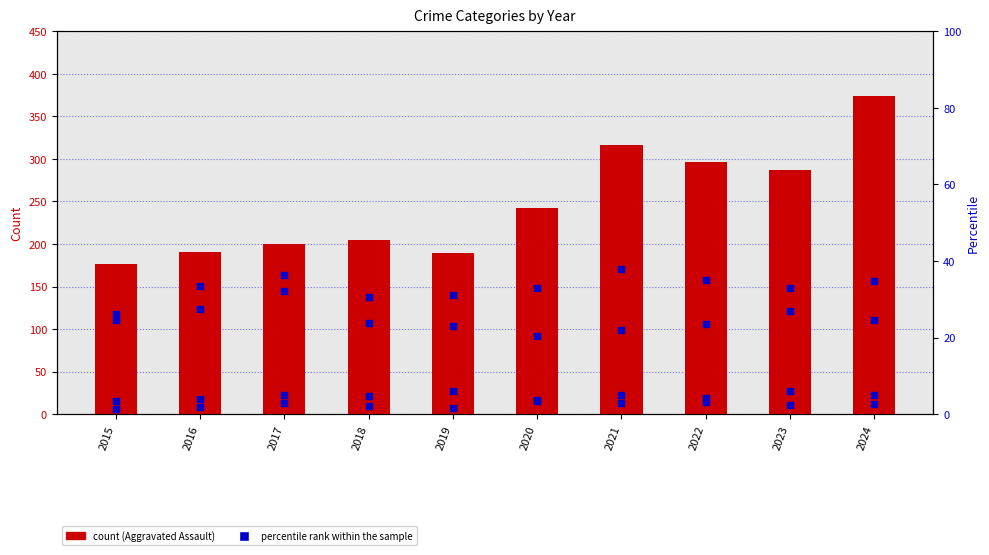

Which series contains the lowest Y value?

Homicide